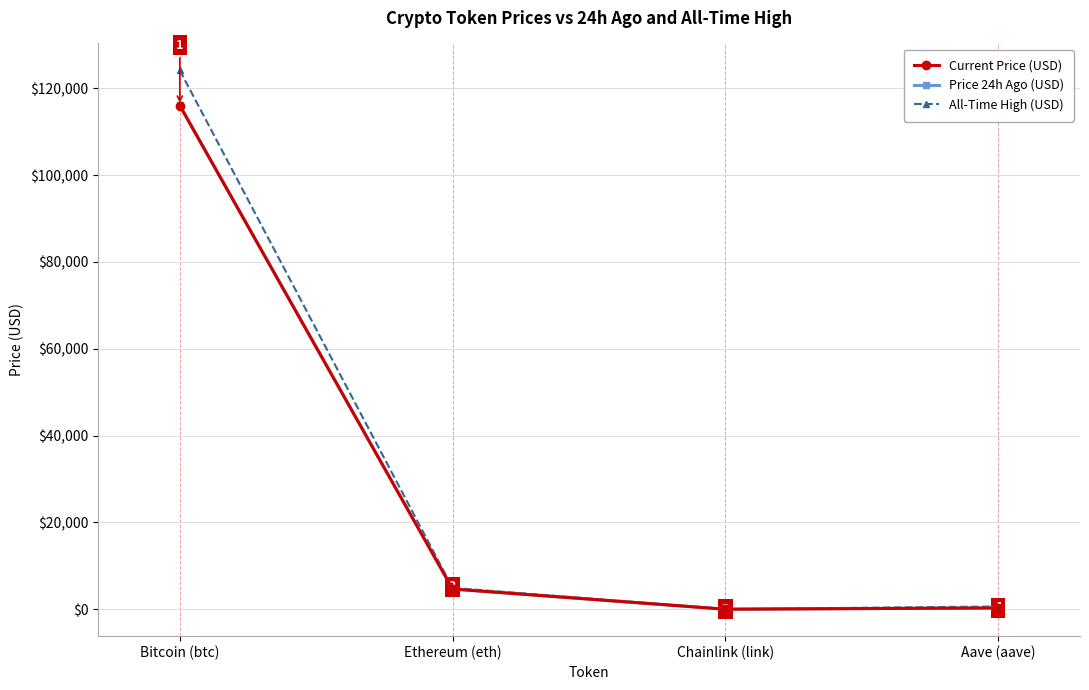

True or false: Current Price (USD) and All-Time High (USD) intersect in this chart.

False